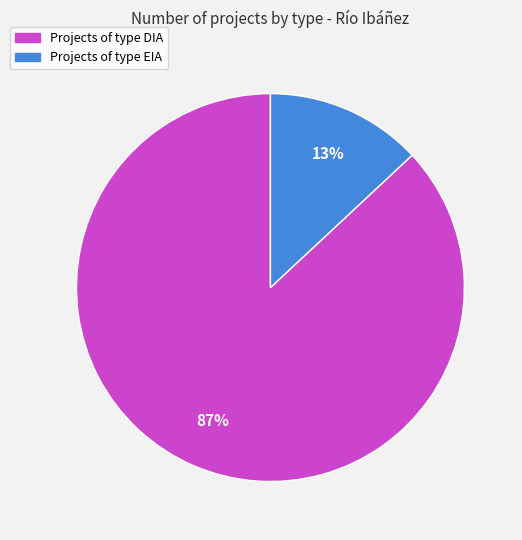

Do Projects of type DIA and Projects of type EIA together represent more than half of the pie?

Yes